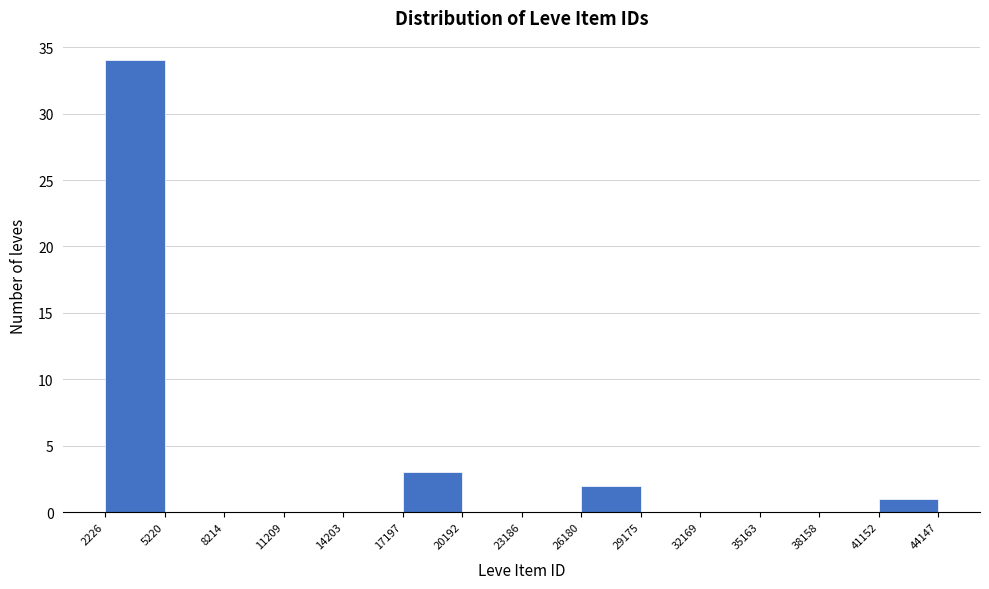

Reading left to right, transcribe this chart: for each bar, give the range it covers on the x-axis and its height. The values are not printed on the chart, so give them approximately, as read against the axis.

2226 to 5220: 34
5220 to 8214: 0
8214 to 11209: 0
11209 to 14203: 0
14203 to 17197: 0
17197 to 20192: 3
20192 to 23186: 0
23186 to 26180: 0
26180 to 29175: 2
29175 to 32169: 0
32169 to 35163: 0
35163 to 38158: 0
38158 to 41152: 0
41152 to 44147: 1